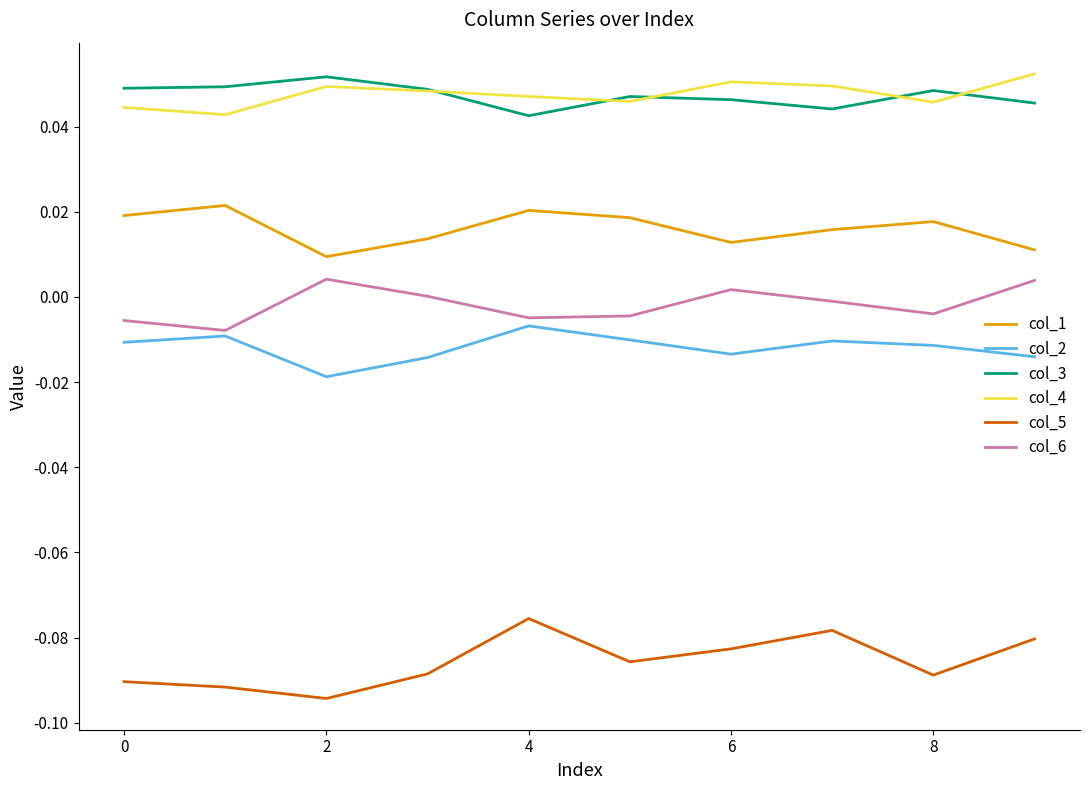

True or false: col_4 and col_6 intersect in this chart.

False